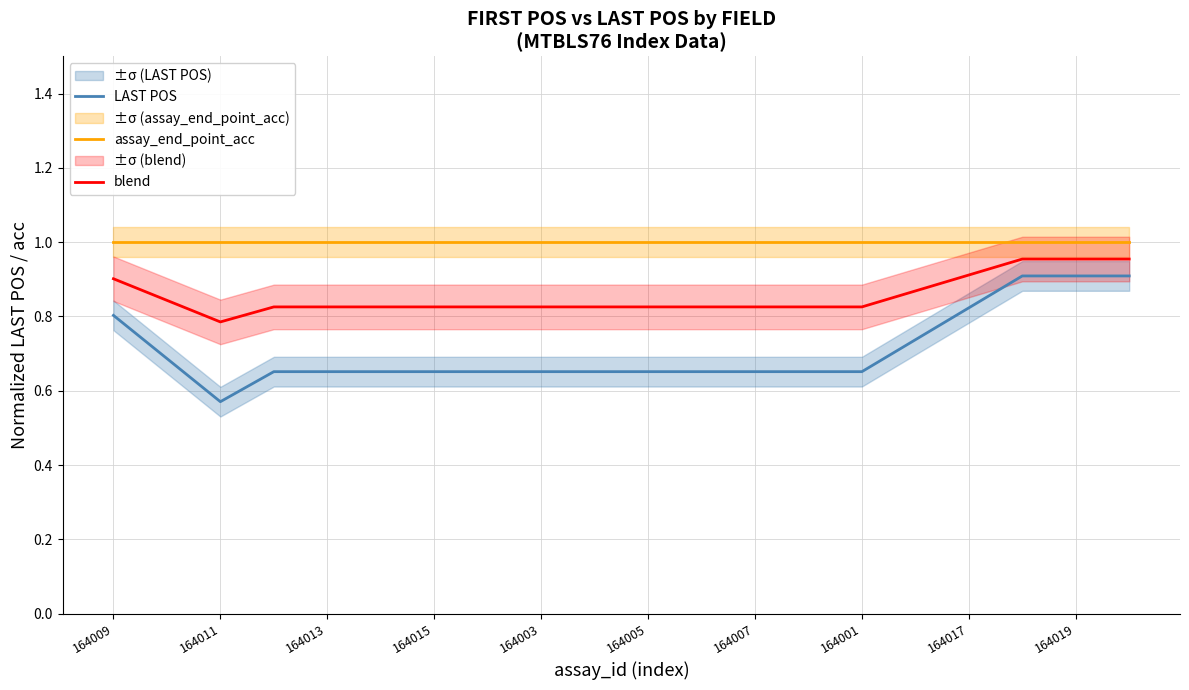

What is the approximate value of assay_end_point_acc at 164009?

1.0